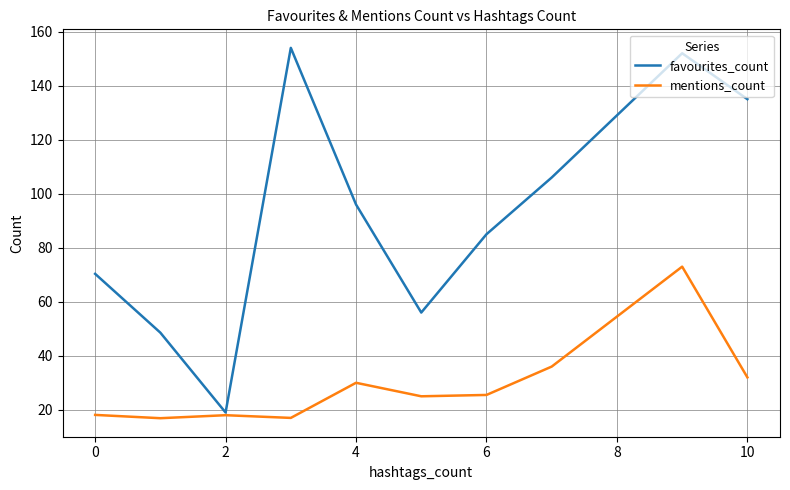

What are all the series names shown in the legend?

favourites_count, mentions_count